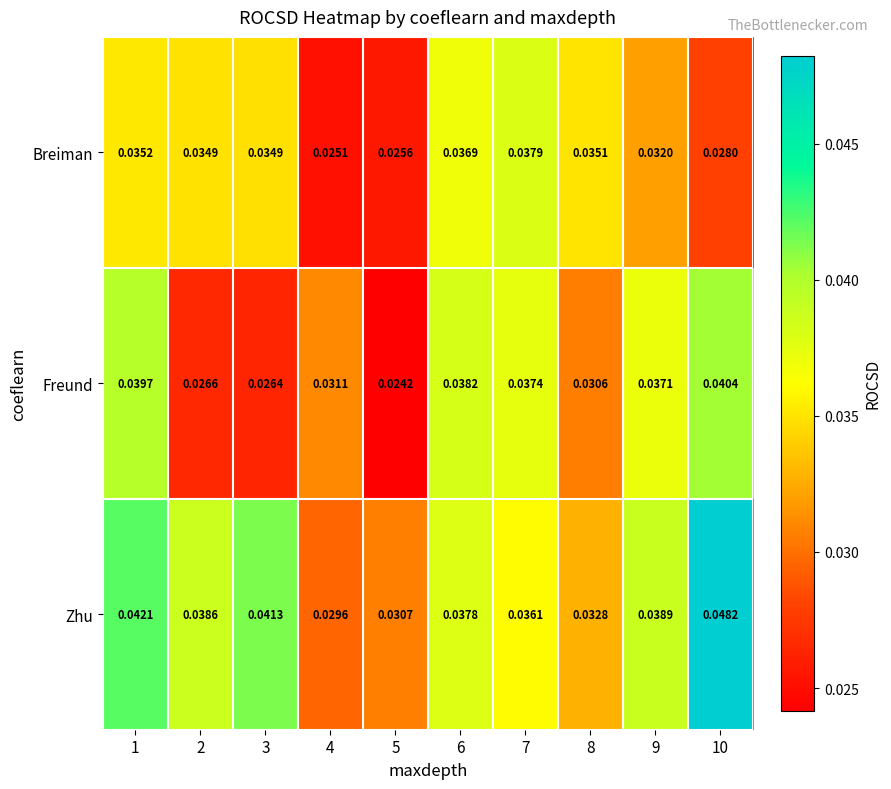

Which series has the widest spread of values?

Zhu